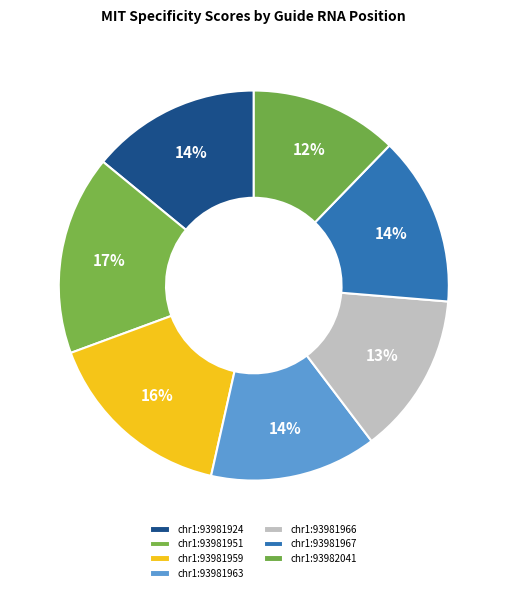

How many slices are in this pie chart?

7